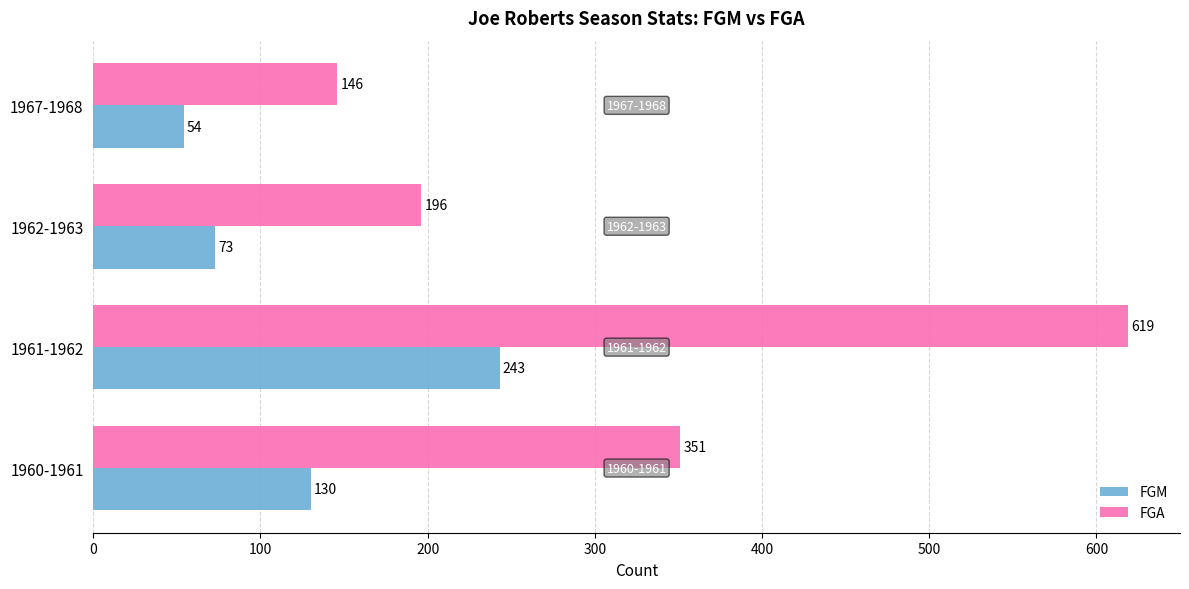

The value of FGM at 1967-1968 is 33. True or false?

False